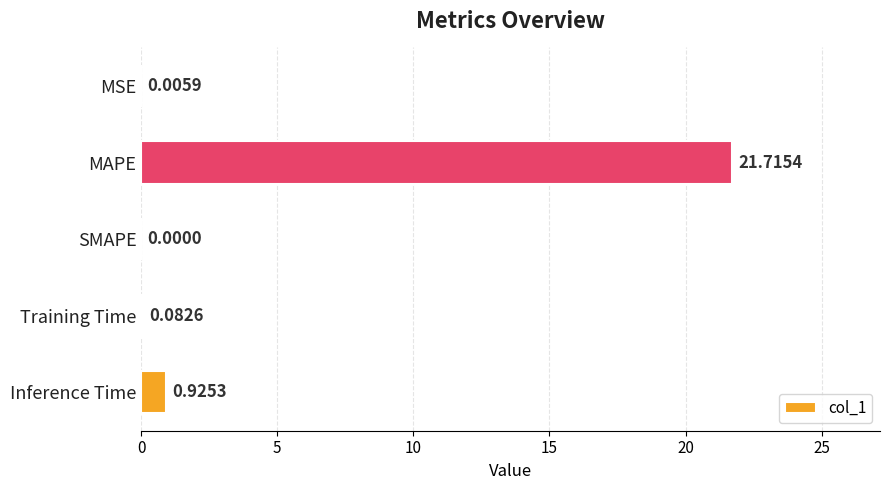

What is the change in value from MAPE to Inference Time?

-20.8